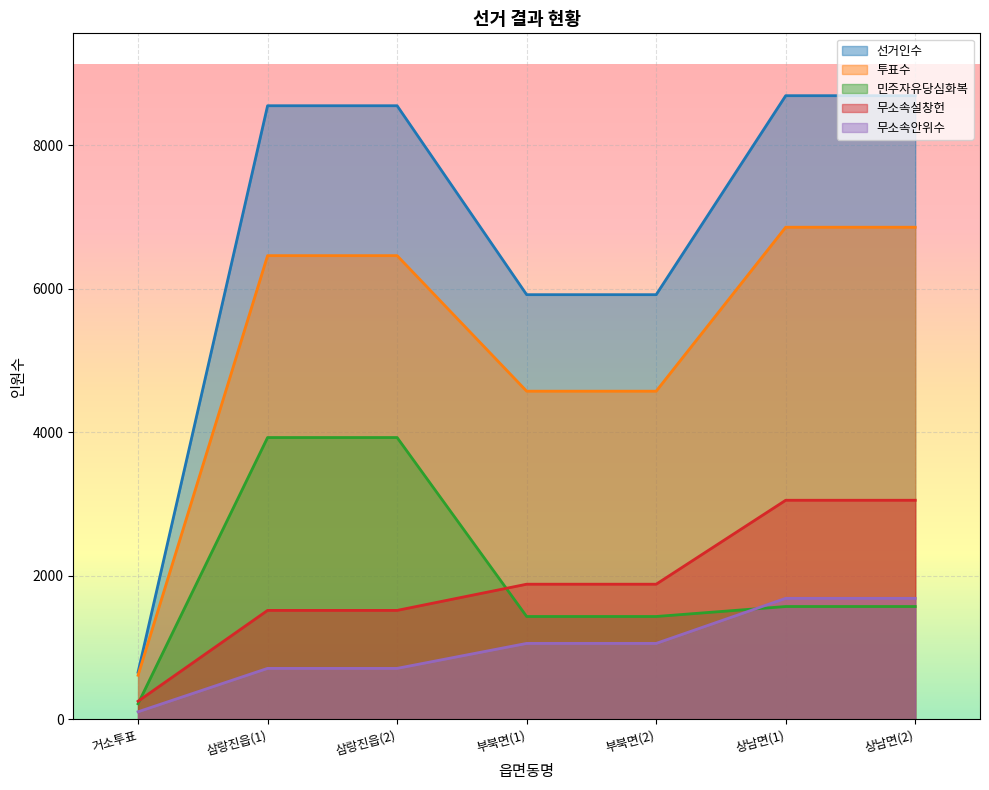

Which series has the largest range (max minus min)?

선거인수